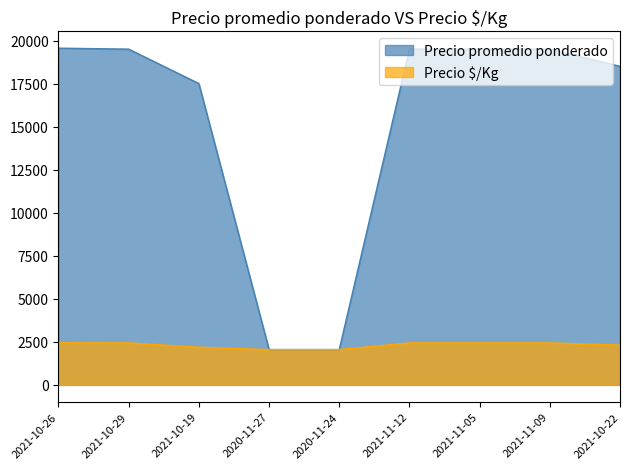

At which label does Precio promedio ponderado first exceed 19500?

2021-10-26